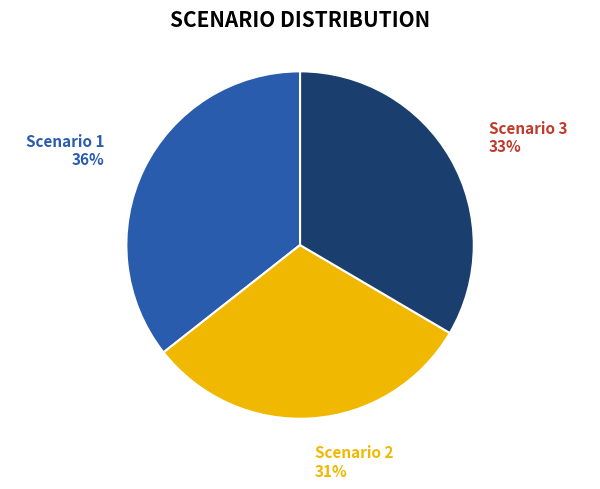

Does Scenario 3 represent more than half of the total?

No